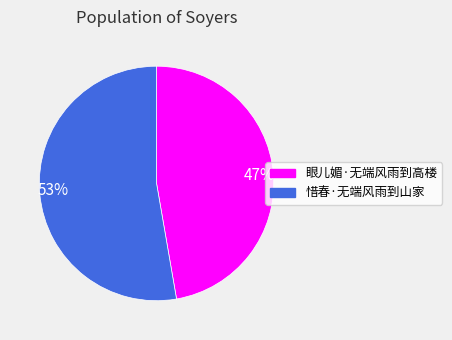

To the nearest percent, what is the average slice percentage?

50%